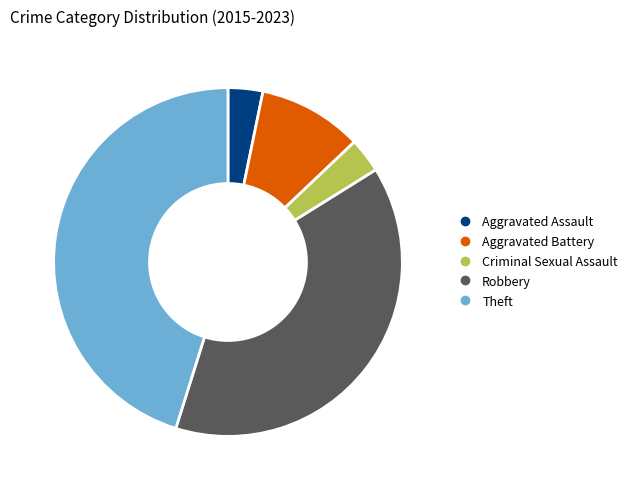

Which category has the biggest portion of the pie?

Theft